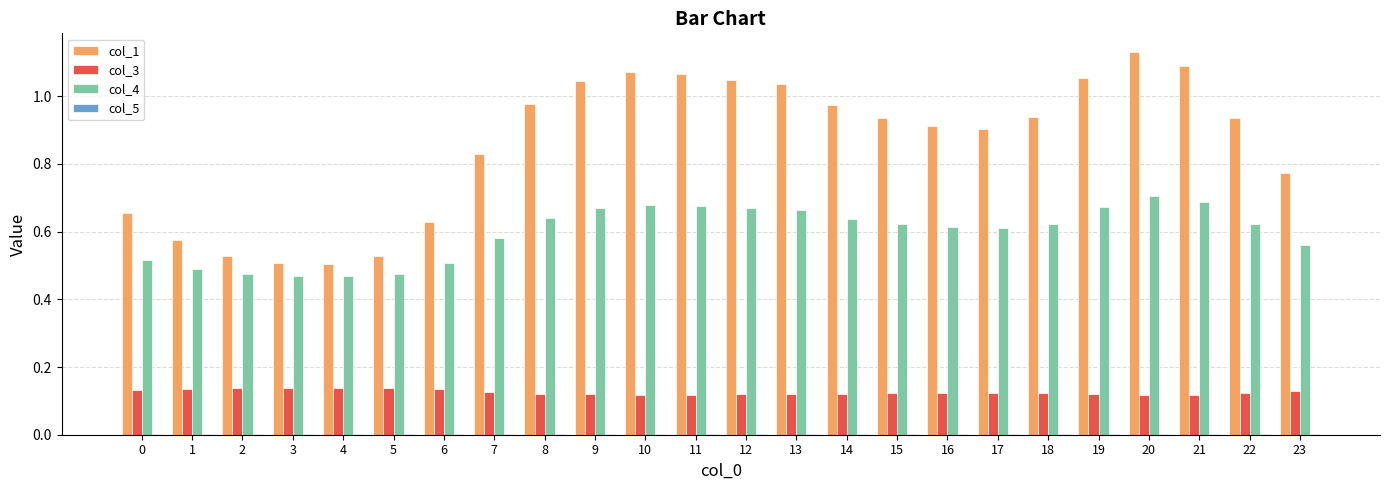

How many series are shown in this chart?

4